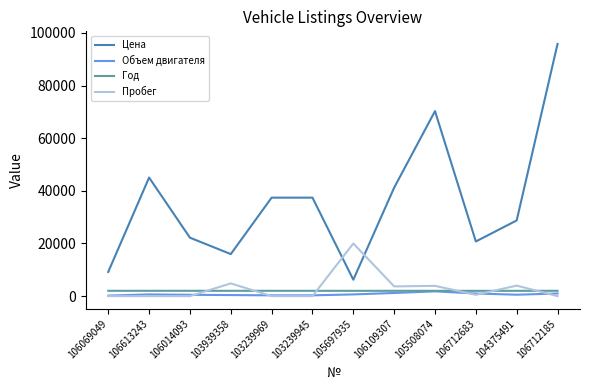

Where is Цена nearest to the value 51006?

106613243